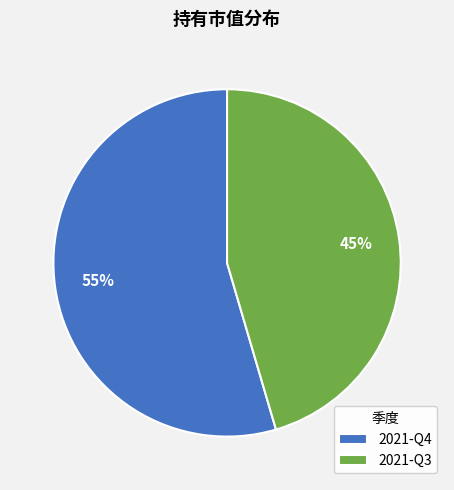

Do 2021-Q4 and 2021-Q3 together represent more than half of the pie?

Yes